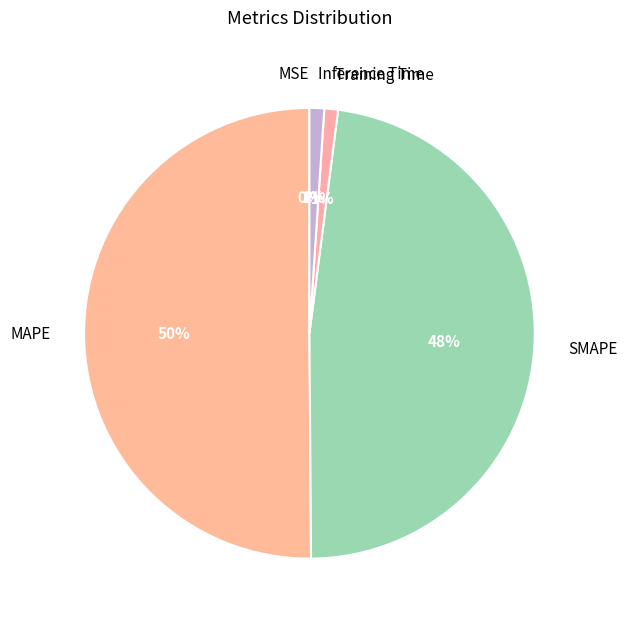

Is it true that Training Time is 13% of the pie?

False